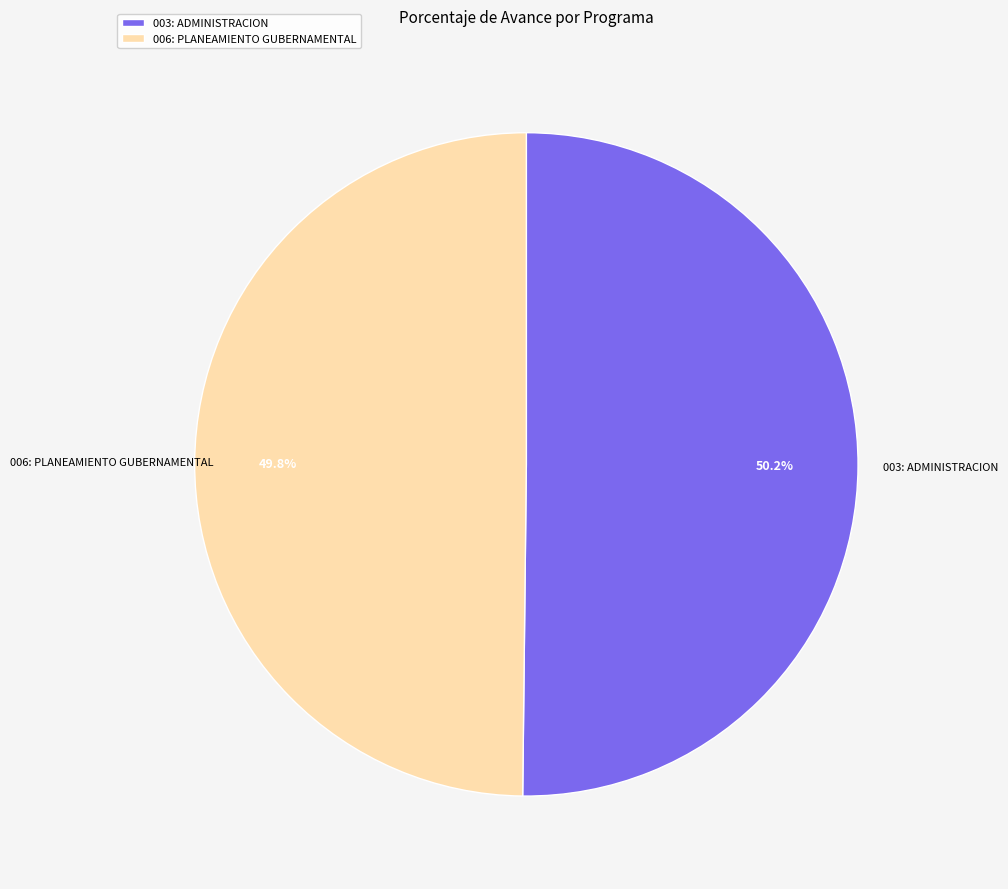

Is there a majority slice in this chart?

Yes